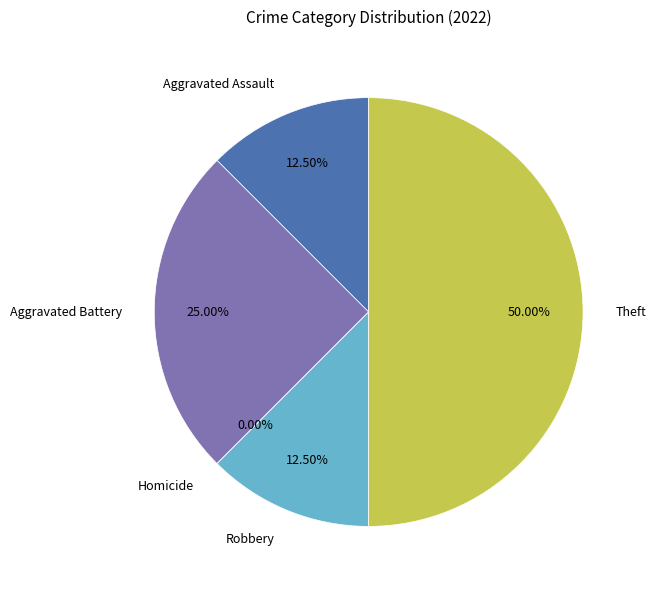

What percentage is NOT represented by Robbery?

87.5%